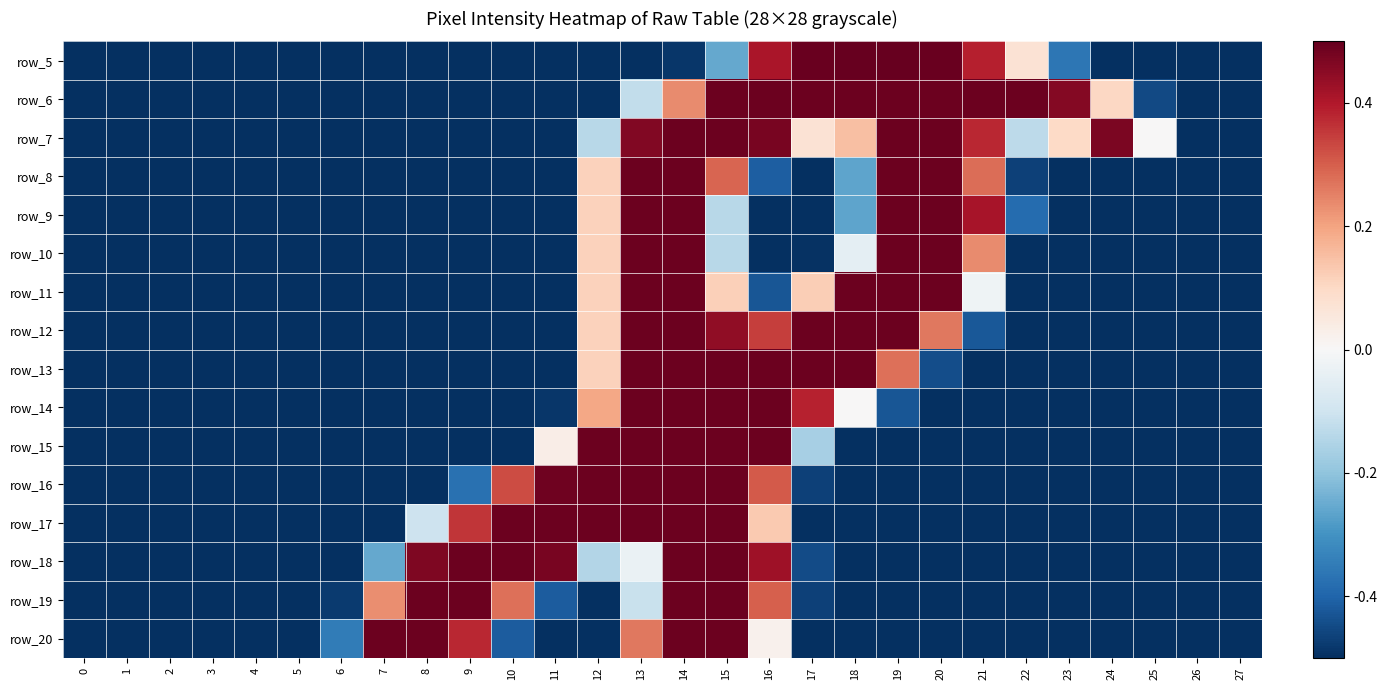

What value does the row_8 series have at 7?

-0.5